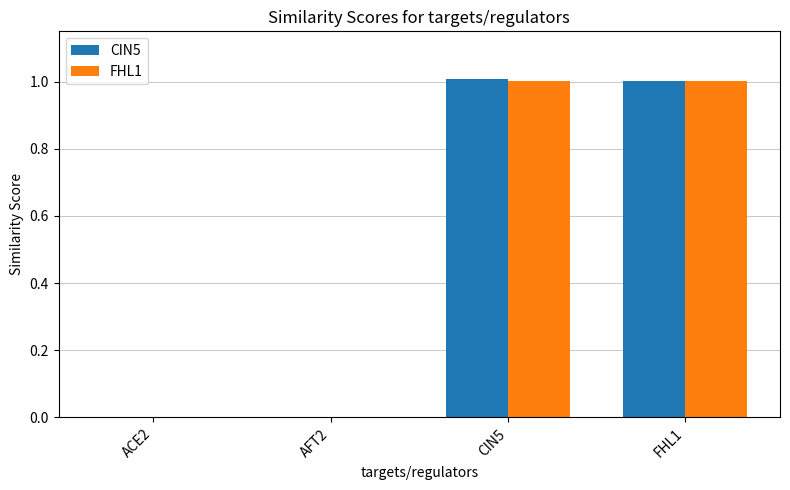

What is the greatest value displayed?

1.0